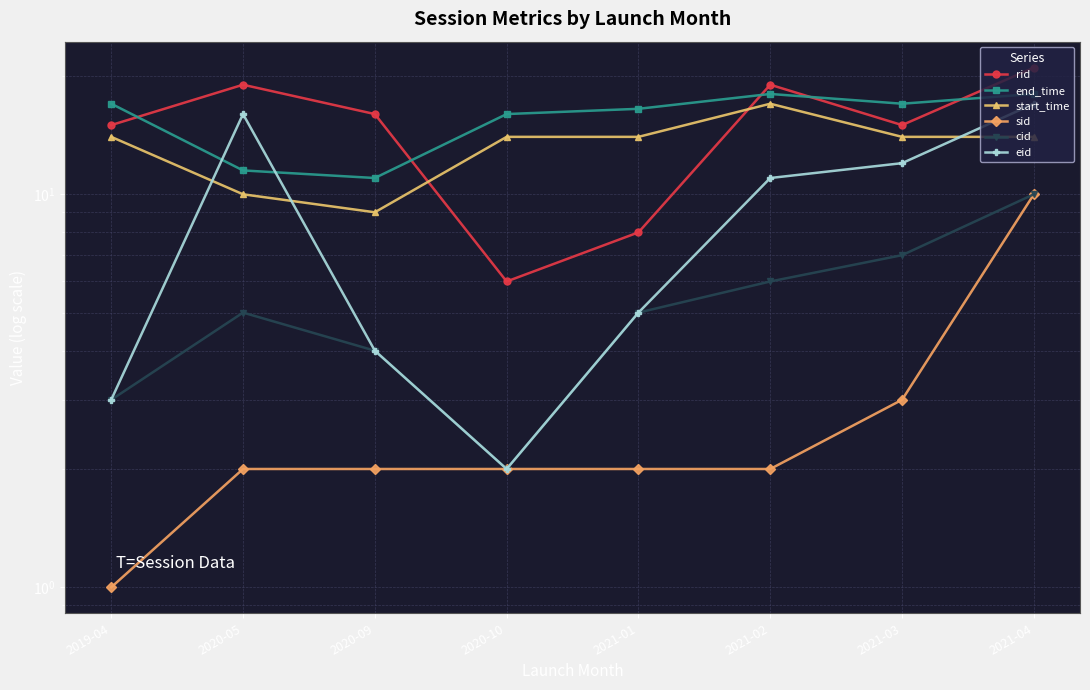

Rank the categories by cid value from highest to lowest.

2021-04, 2021-03, 2021-02, 2020-05, 2021-01, 2020-09, 2019-04, 2020-10